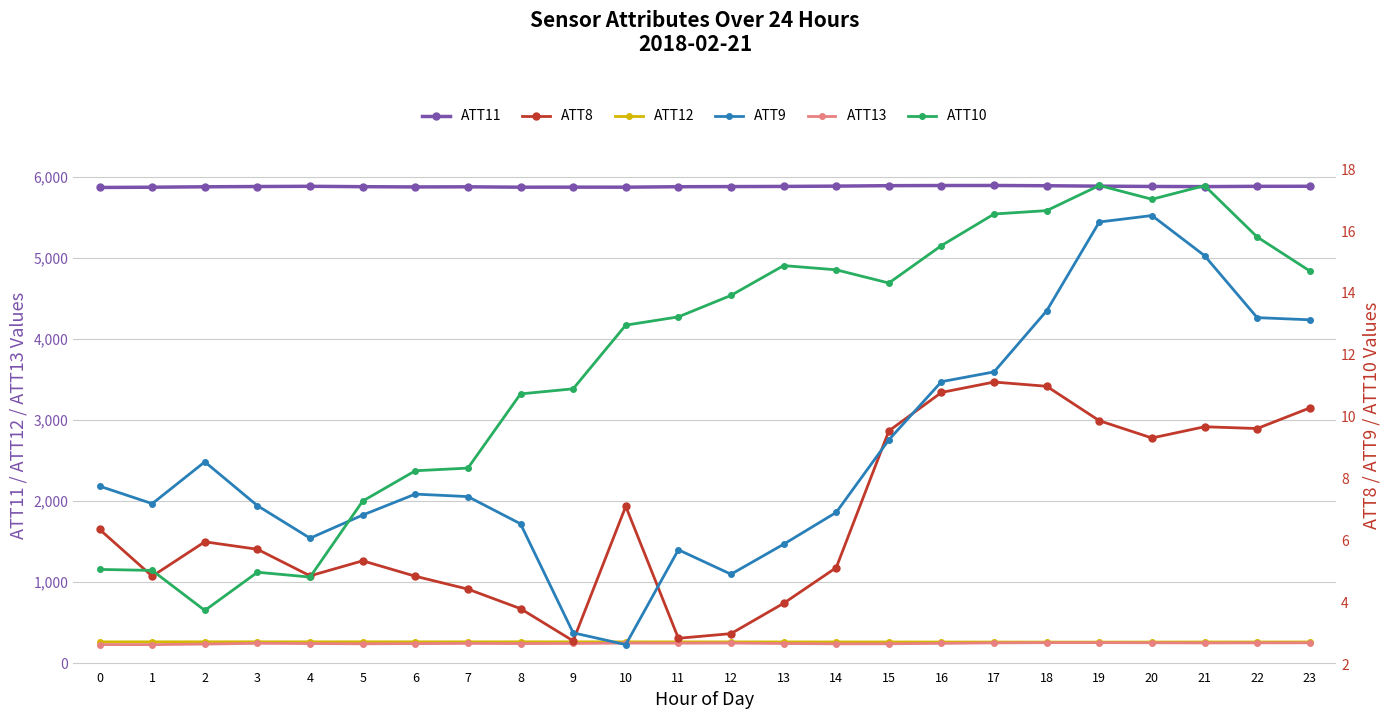

Which has a higher value, 18 or 6?

18